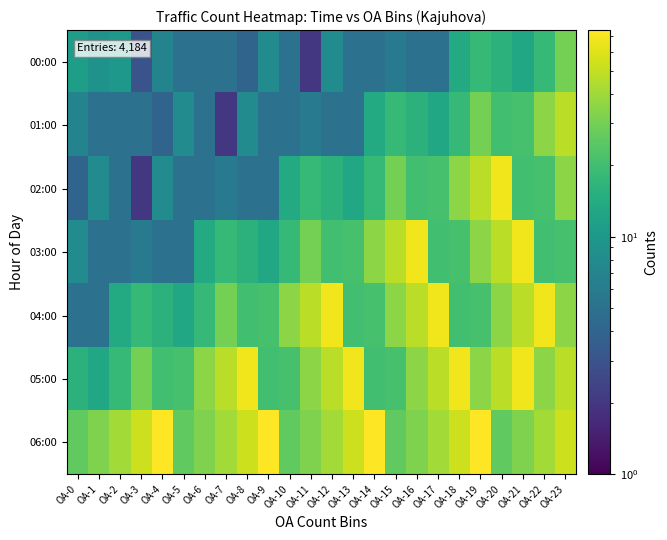

Reading right to left, list all the values displayed in this chart.

00:00: OA-23=30	OA-22=18	OA-21=13	OA-20=16	OA-19=18	OA-18=14	OA-17=5	OA-16=5	OA-15=6	OA-14=5	OA-13=5	OA-12=8	OA-11=2	OA-10=5	OA-9=8	OA-8=4	OA-7=5	OA-6=5	OA-5=5	OA-4=7	OA-3=3	OA-2=10	OA-1=9	OA-0=11
01:00: OA-23=47	OA-22=35	OA-21=21	OA-20=20	OA-19=30	OA-18=18	OA-17=13	OA-16=16	OA-15=18	OA-14=14	OA-13=5	OA-12=5	OA-11=6	OA-10=5	OA-9=5	OA-8=8	OA-7=2	OA-6=5	OA-5=8	OA-4=4	OA-3=5	OA-2=5	OA-1=5	OA-0=7
02:00: OA-23=35	OA-22=21	OA-21=20	OA-20=68	OA-19=47	OA-18=35	OA-17=21	OA-16=20	OA-15=30	OA-14=18	OA-13=13	OA-12=16	OA-11=18	OA-10=14	OA-9=5	OA-8=5	OA-7=6	OA-6=5	OA-5=5	OA-4=8	OA-3=2	OA-2=5	OA-1=8	OA-0=4
03:00: OA-23=21	OA-22=20	OA-21=68	OA-20=47	OA-19=35	OA-18=21	OA-17=20	OA-16=68	OA-15=47	OA-14=35	OA-13=21	OA-12=20	OA-11=30	OA-10=18	OA-9=13	OA-8=16	OA-7=18	OA-6=14	OA-5=5	OA-4=5	OA-3=6	OA-2=5	OA-1=5	OA-0=8
04:00: OA-23=35	OA-22=68	OA-21=47	OA-20=35	OA-19=21	OA-18=20	OA-17=68	OA-16=47	OA-15=35	OA-14=21	OA-13=20	OA-12=68	OA-11=47	OA-10=35	OA-9=21	OA-8=20	OA-7=30	OA-6=18	OA-5=13	OA-4=16	OA-3=18	OA-2=14	OA-1=5	OA-0=5
05:00: OA-23=47	OA-22=35	OA-21=68	OA-20=47	OA-19=35	OA-18=68	OA-17=47	OA-16=35	OA-15=21	OA-14=20	OA-13=68	OA-12=47	OA-11=35	OA-10=21	OA-9=20	OA-8=68	OA-7=47	OA-6=35	OA-5=21	OA-4=20	OA-3=30	OA-2=18	OA-1=13	OA-0=16
06:00: OA-23=53	OA-22=41	OA-21=32	OA-20=26	OA-19=74	OA-18=53	OA-17=41	OA-16=32	OA-15=26	OA-14=74	OA-13=53	OA-12=41	OA-11=32	OA-10=26	OA-9=74	OA-8=53	OA-7=41	OA-6=32	OA-5=26	OA-4=74	OA-3=53	OA-2=41	OA-1=32	OA-0=26